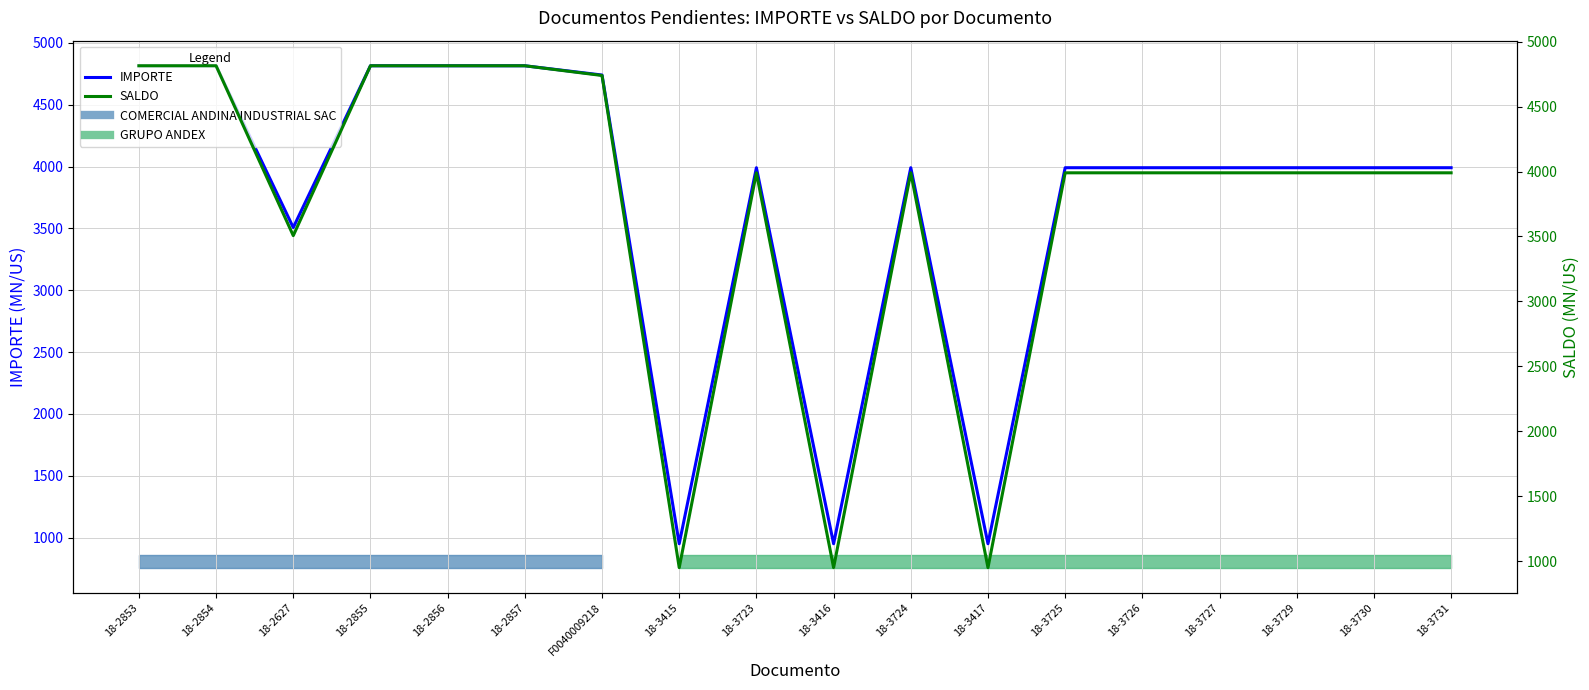

Which series has the largest range (max minus min)?

IMPORTE